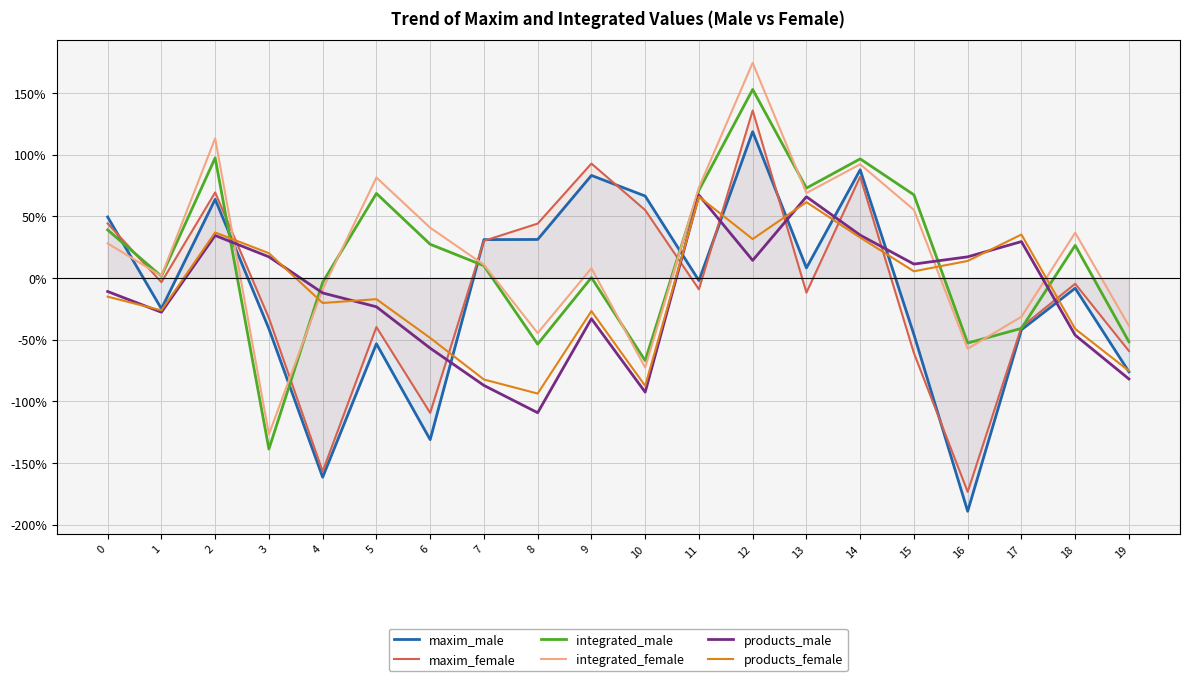

After their last crossing, which series has the higher values: maxim_male or maxim_female?

maxim_female